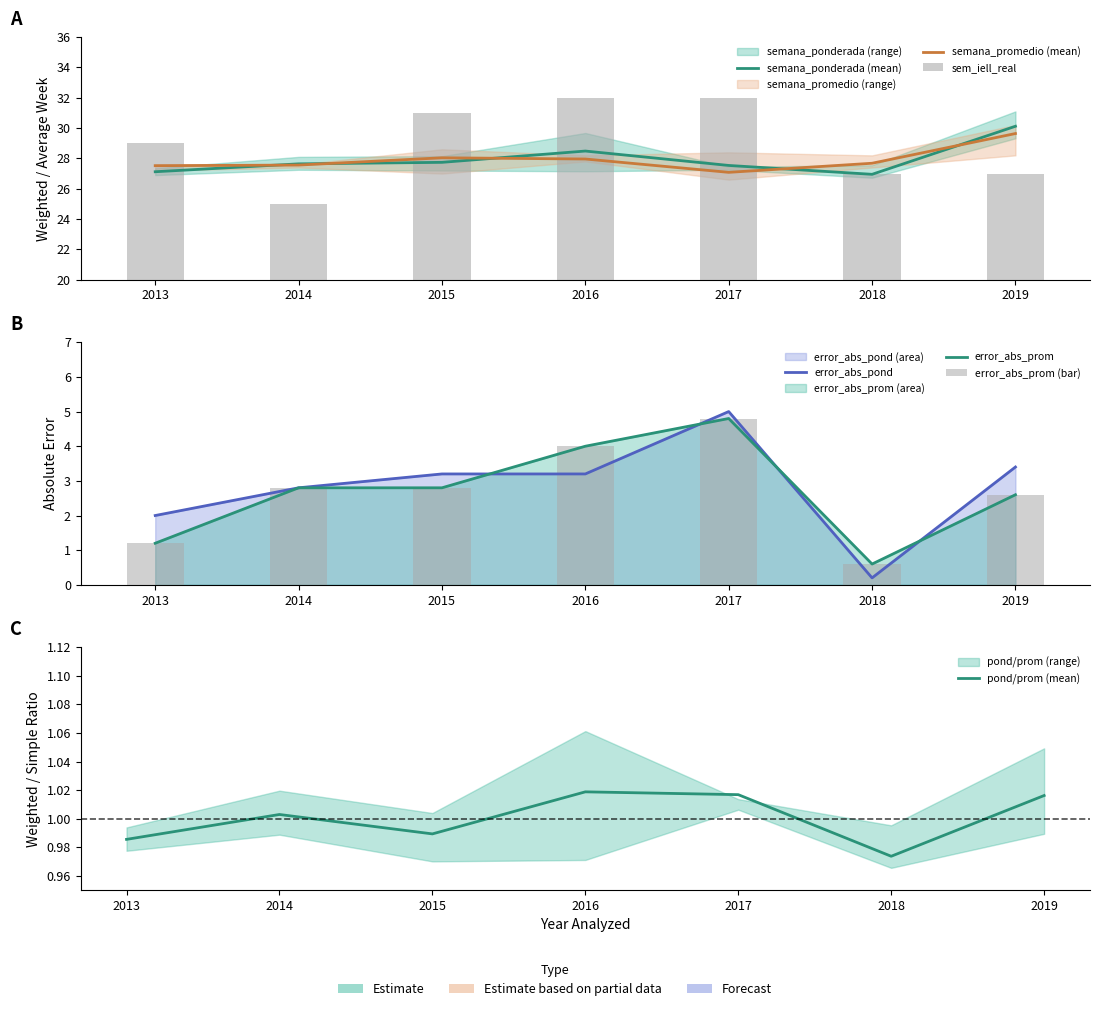

The sem_iell_real series shows 12.2 at 2014. True or false?

False